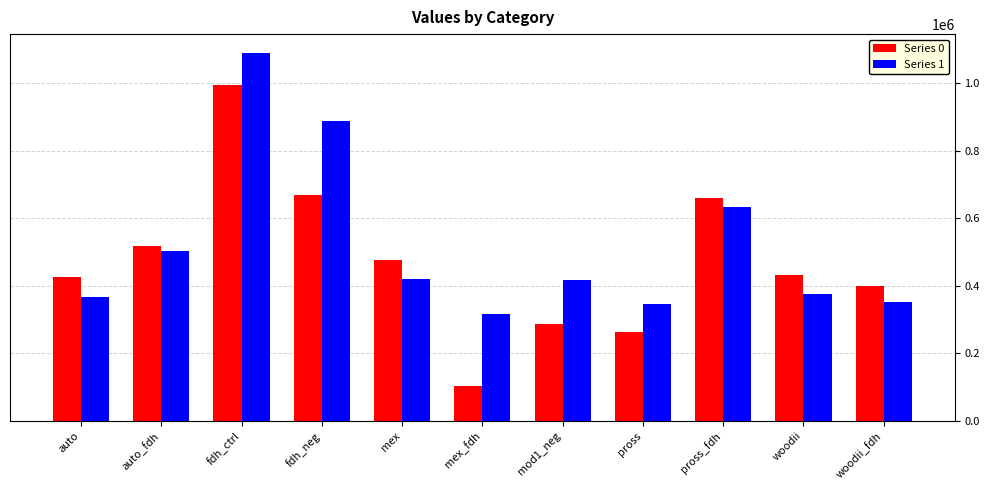

At which label is Series 1 closest to 703357?

pross_fdh